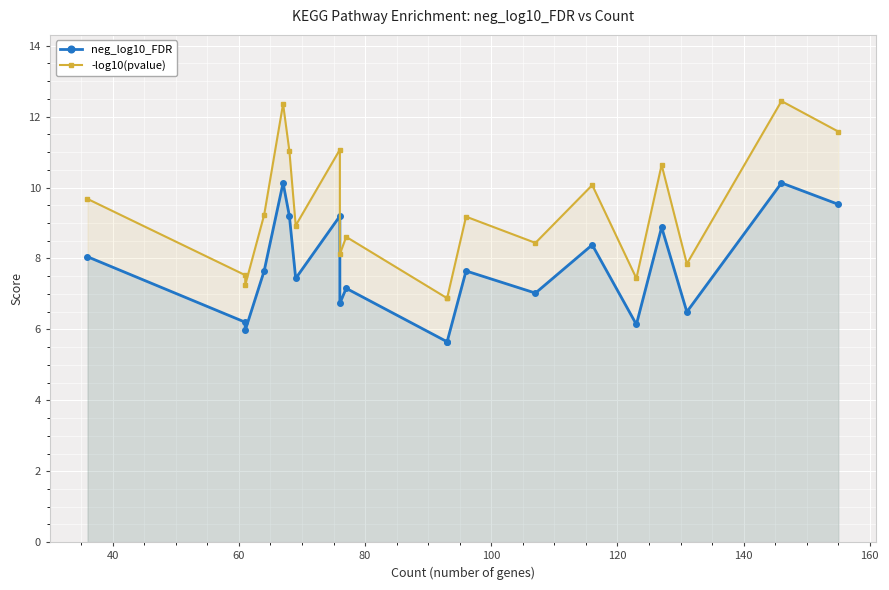

How many data points in neg_log10_FDR are above 7?

13